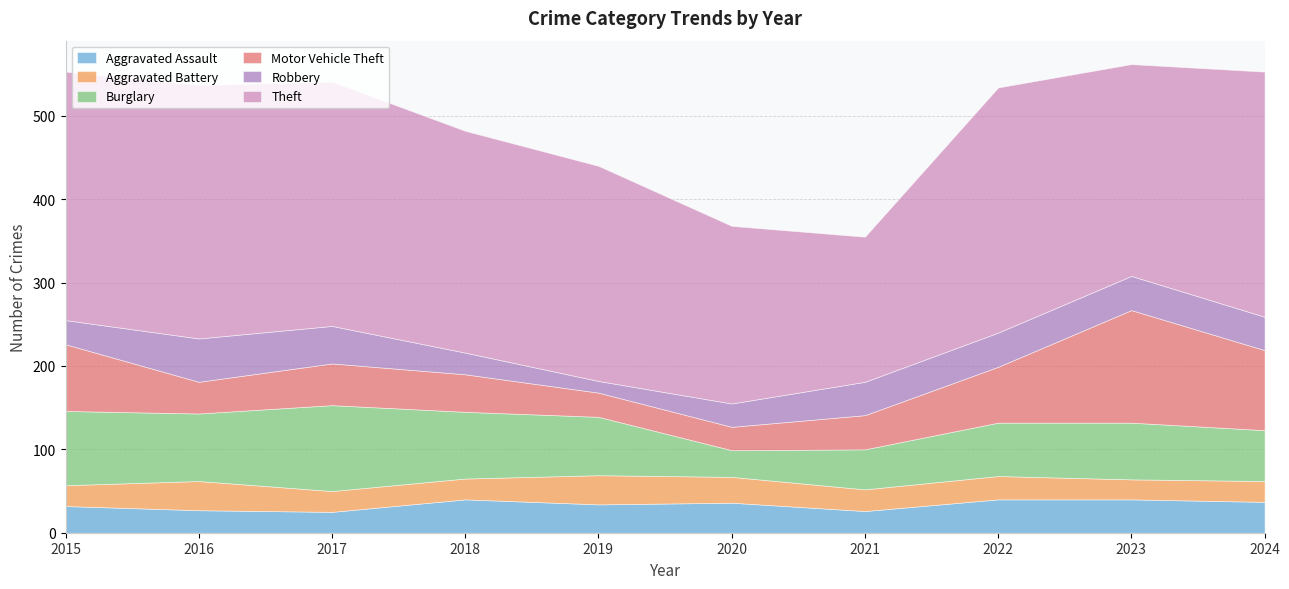

Which category has the lowest value across all series?

2019